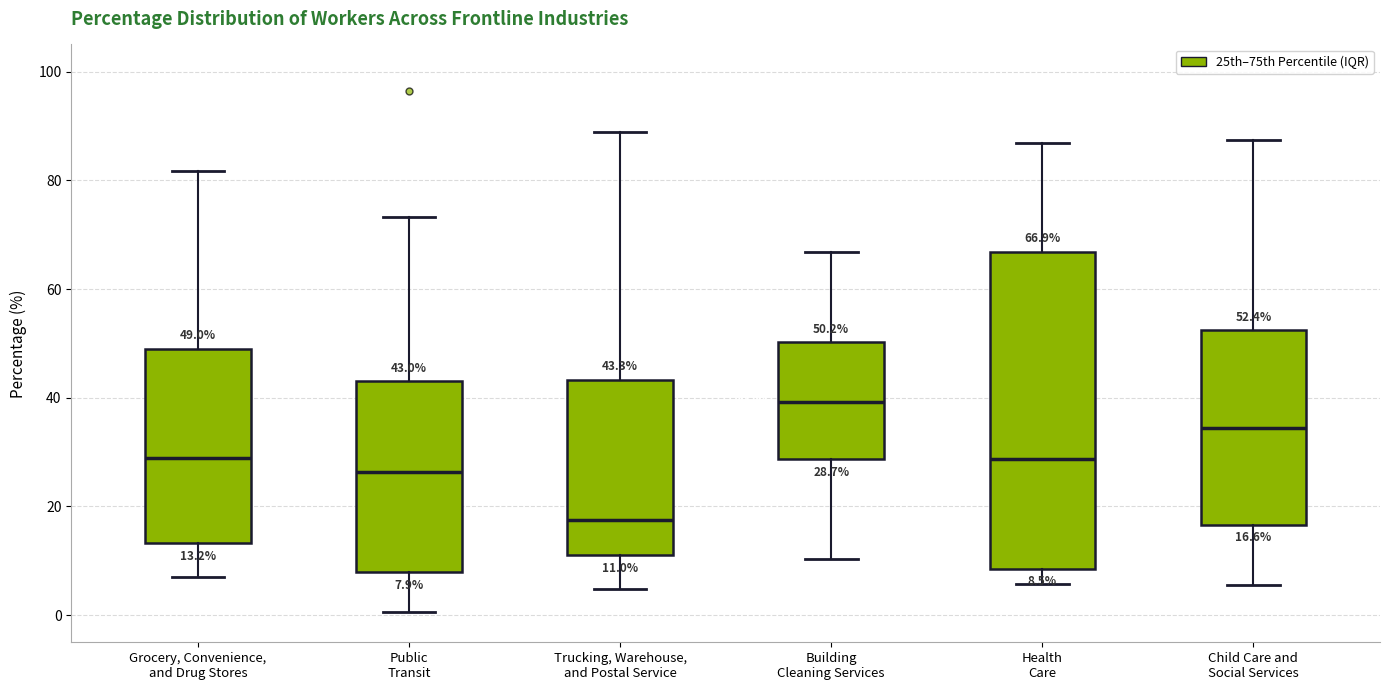

Which box is the tallest, from its lower edge to its upper edge?

Health Care